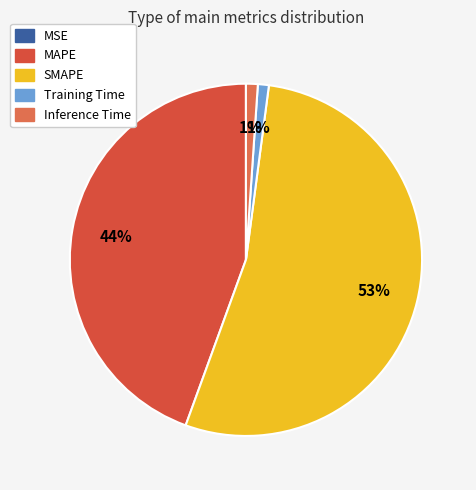

What is the smallest slice in the pie chart?

MSE